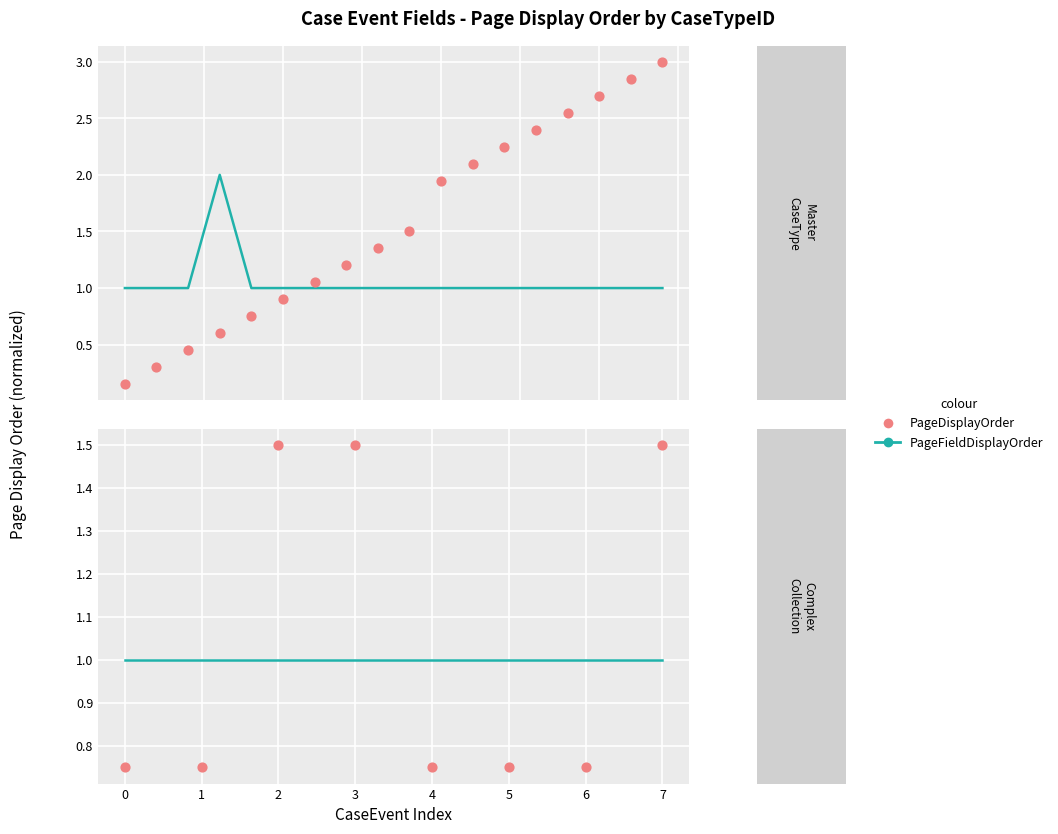

Which series has the largest total across all categories?

PageDisplayOrder